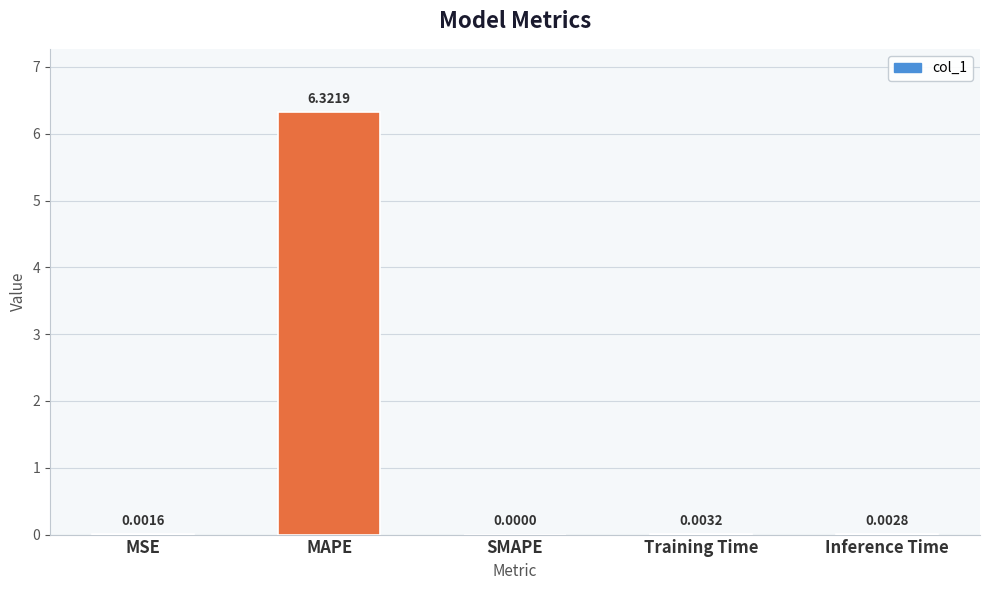

Which category has the highest value across all series?

MAPE